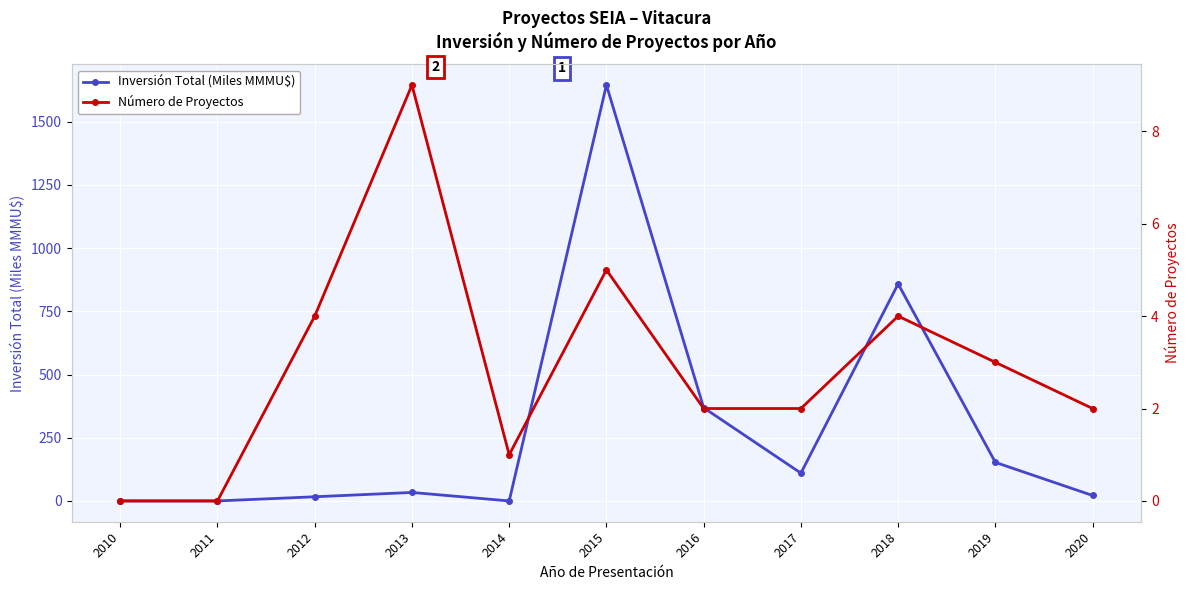

At which category is the sum across all series the highest?

2015